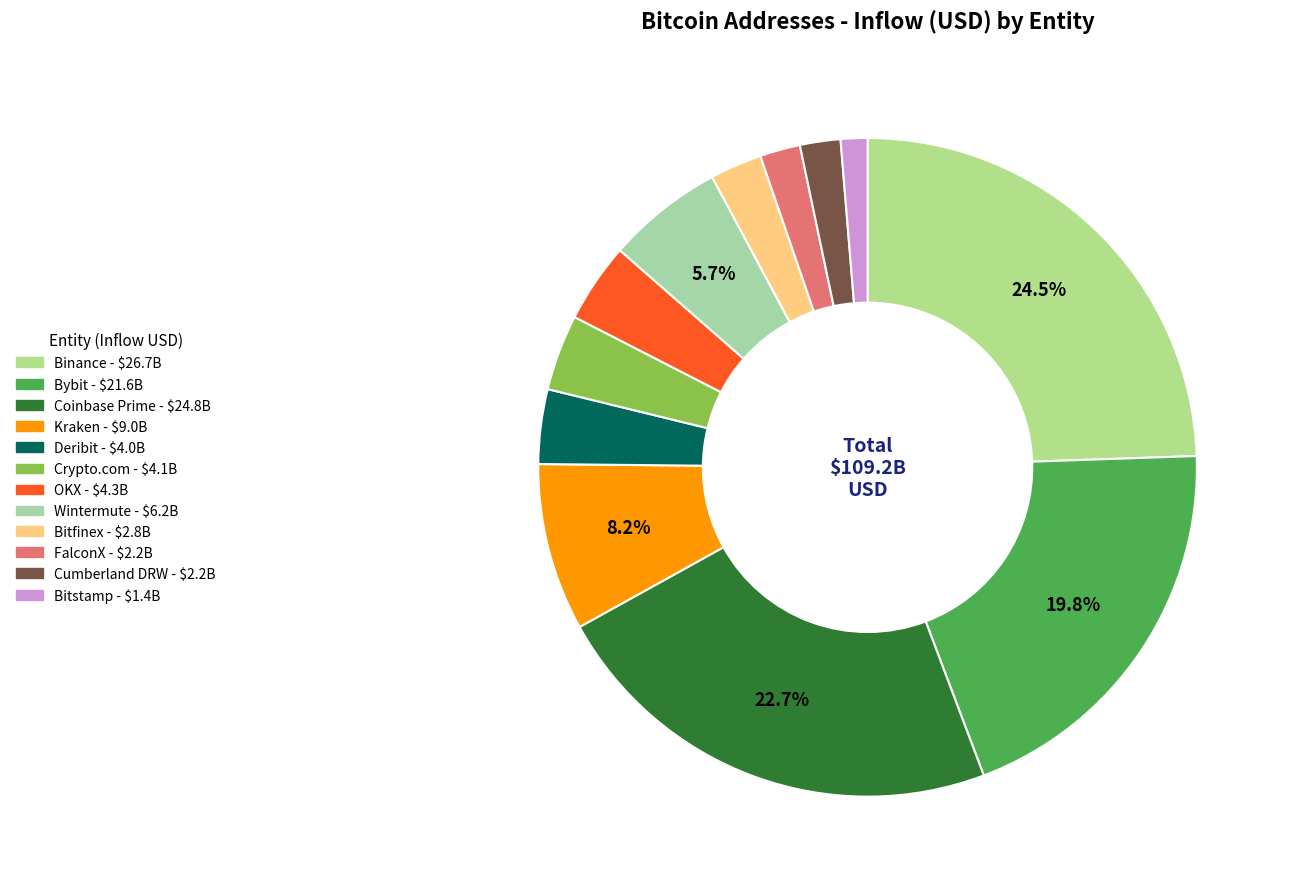

Does Wintermute represent more than half of the total?

No